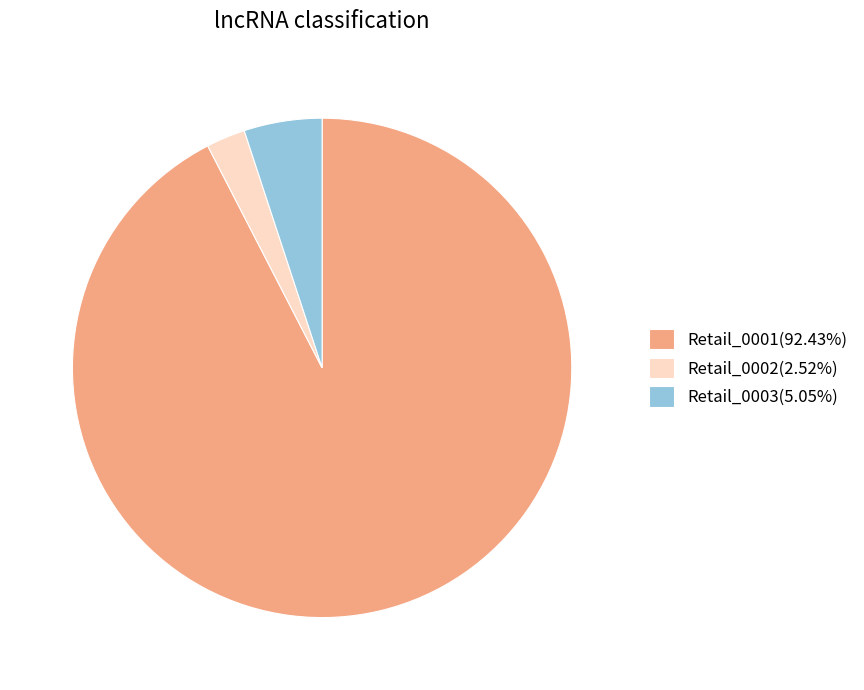

Do Retail_0003(5.05%) and Retail_0001(92.43%) together represent more than half of the pie?

Yes